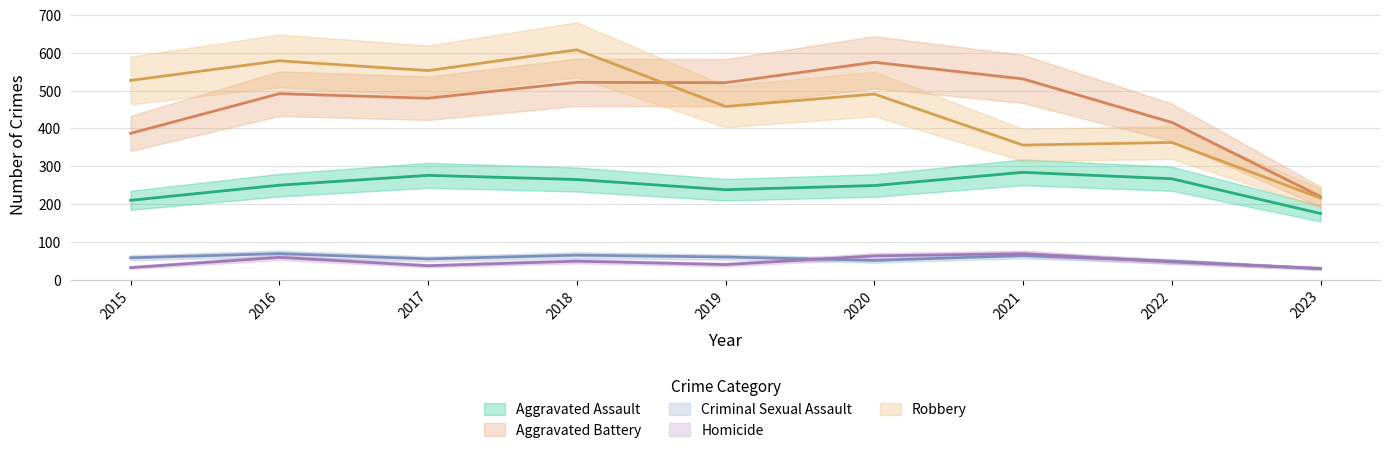

List the labels in order of Criminal Sexual Assault value, smallest first.

2023, 2022, 2020, 2017, 2015, 2019, 2021, 2018, 2016